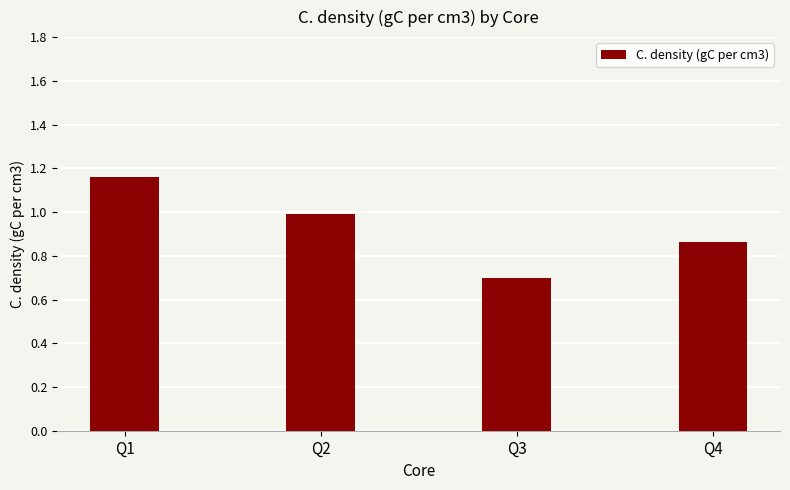

True or false: the data shows 1.4 at Q4.

False